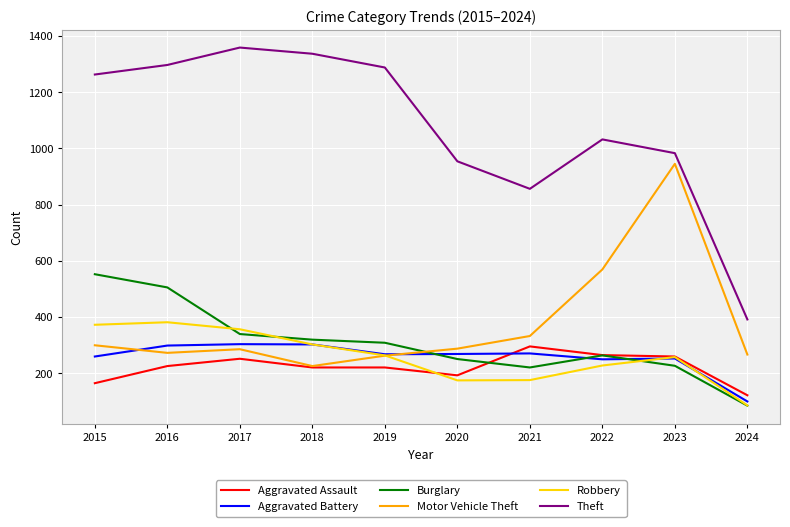

True or false: Aggravated Assault and Aggravated Battery cross at least once.

True